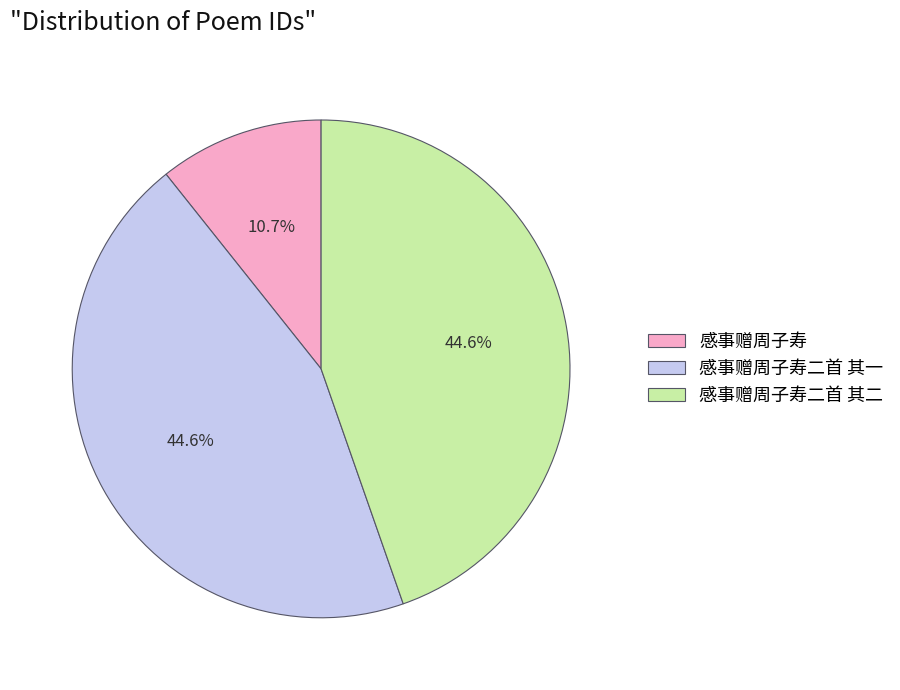

True or false: 感事赠周子寿二首 其一 accounts for 45% of the total.

True